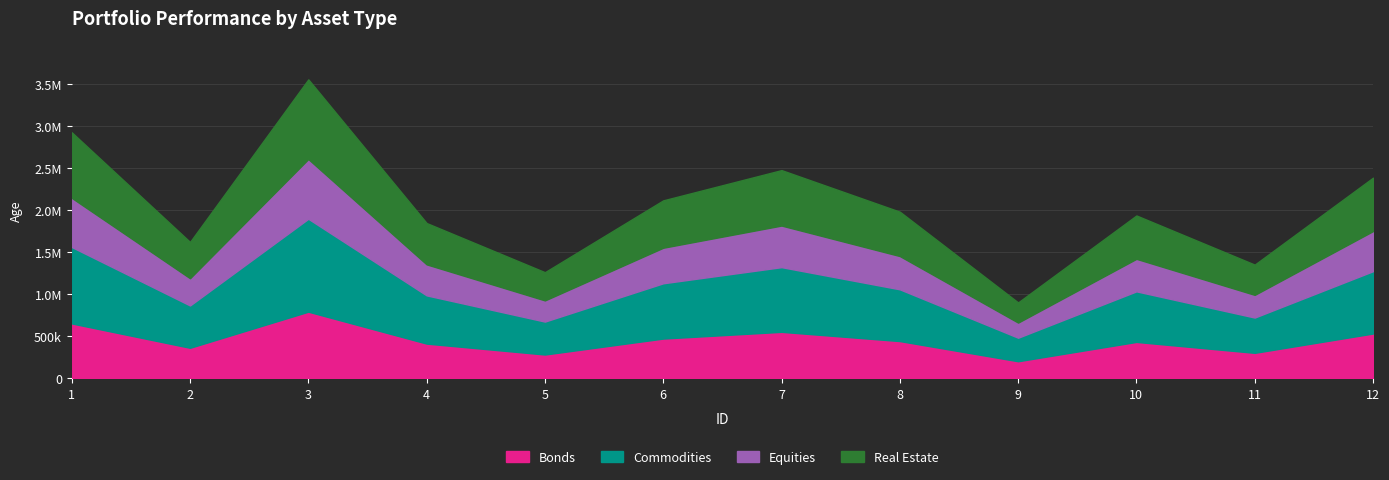

Does the chart have visible grid lines?

Yes